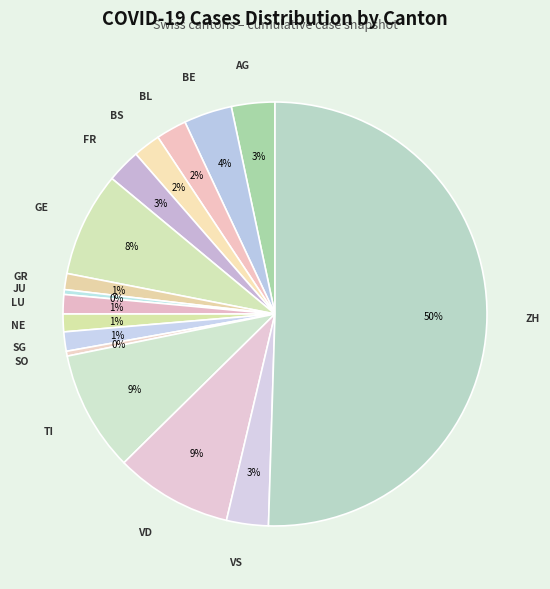

Count the number of slices in the pie.

16